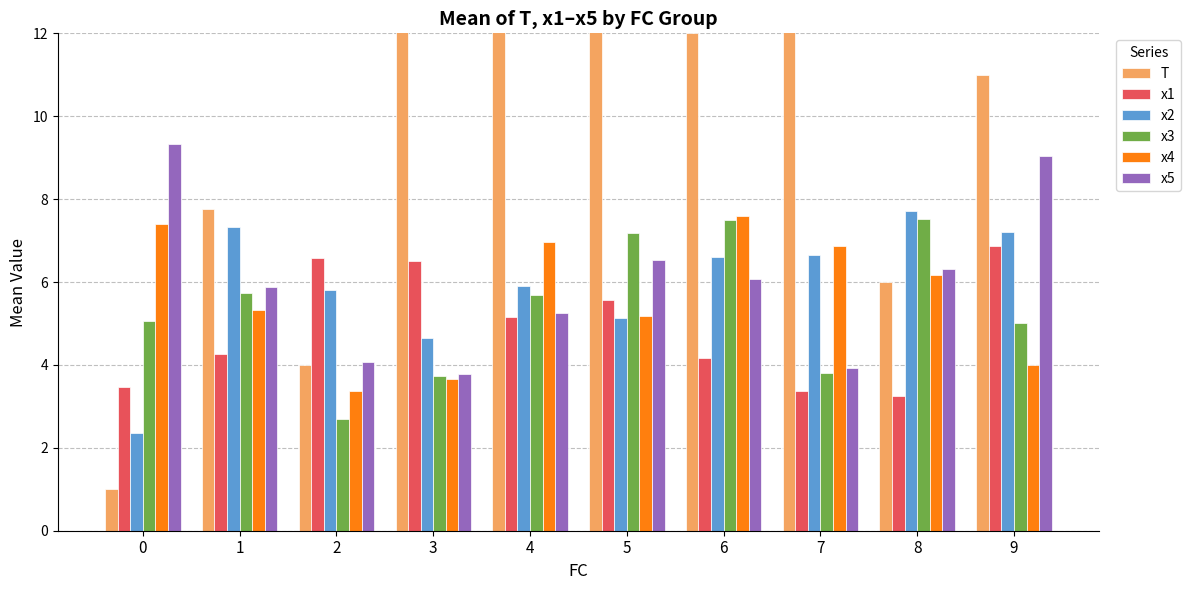

At how many categories does at least one series exceed 8?

7